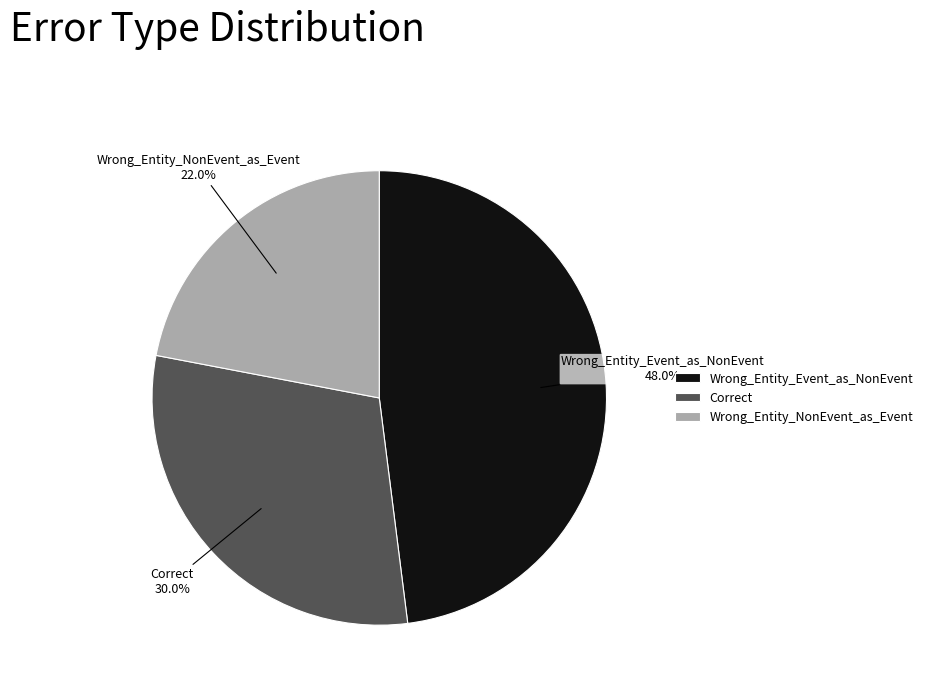

What is the ratio of the value at Correct to the value at Wrong_Entity_NonEvent_as_Event?

1.4